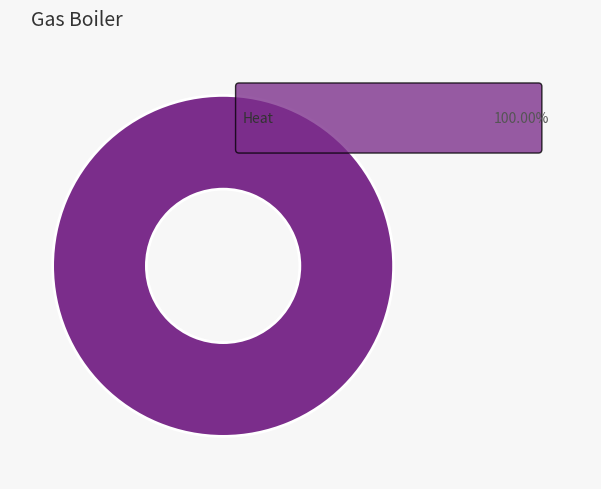

Does any single category account for the majority?

Yes